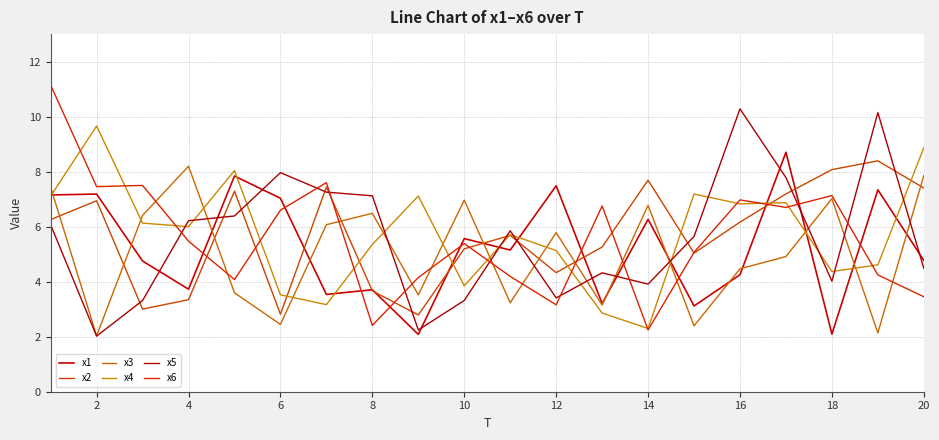

Does the chart display data point markers on the line(s)?

No